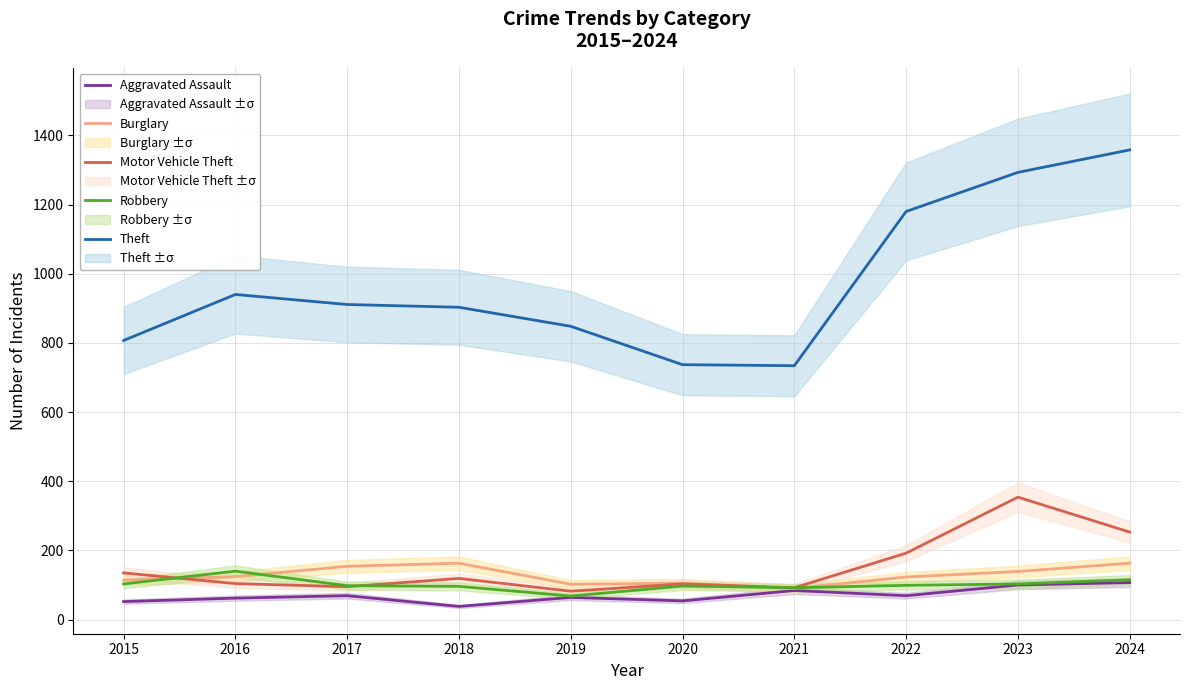

What is the lowest value of the Motor Vehicle Theft series?

82